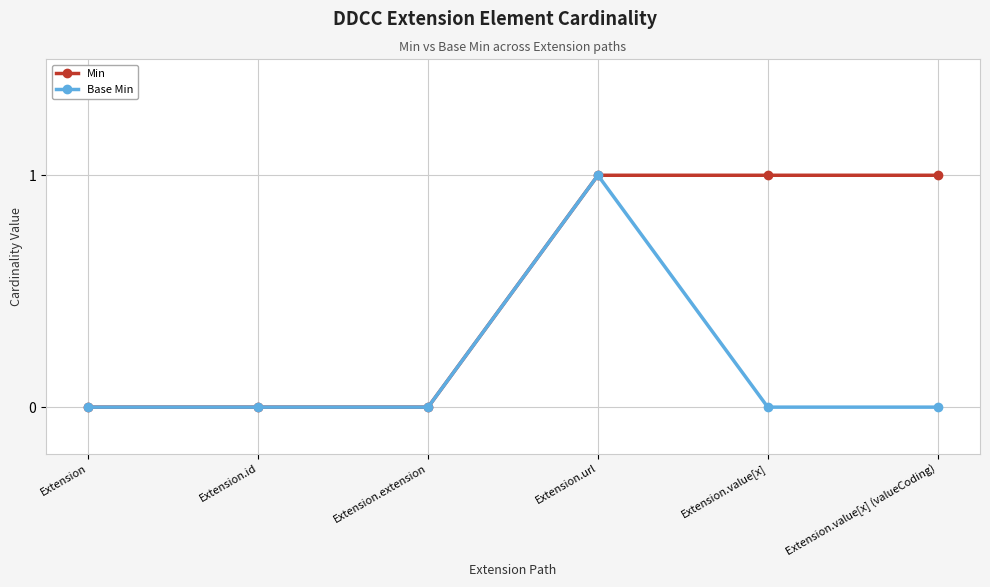

The value of Min at Extension.url is 0. True or false?

False